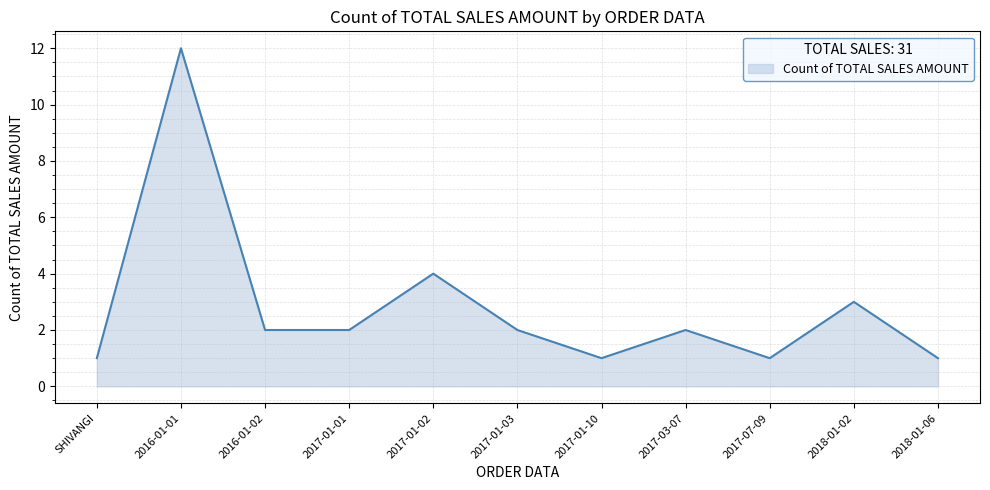

Reading right to left, list all the values displayed in this chart.

1	3	1	2	1	2	4	2	2	12	1